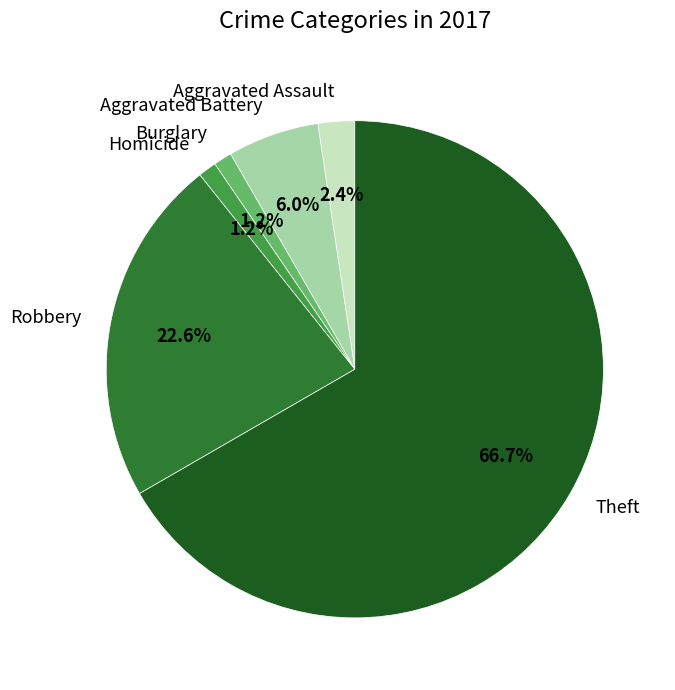

The Aggravated Assault slice represents 2% of the pie. True or false?

True